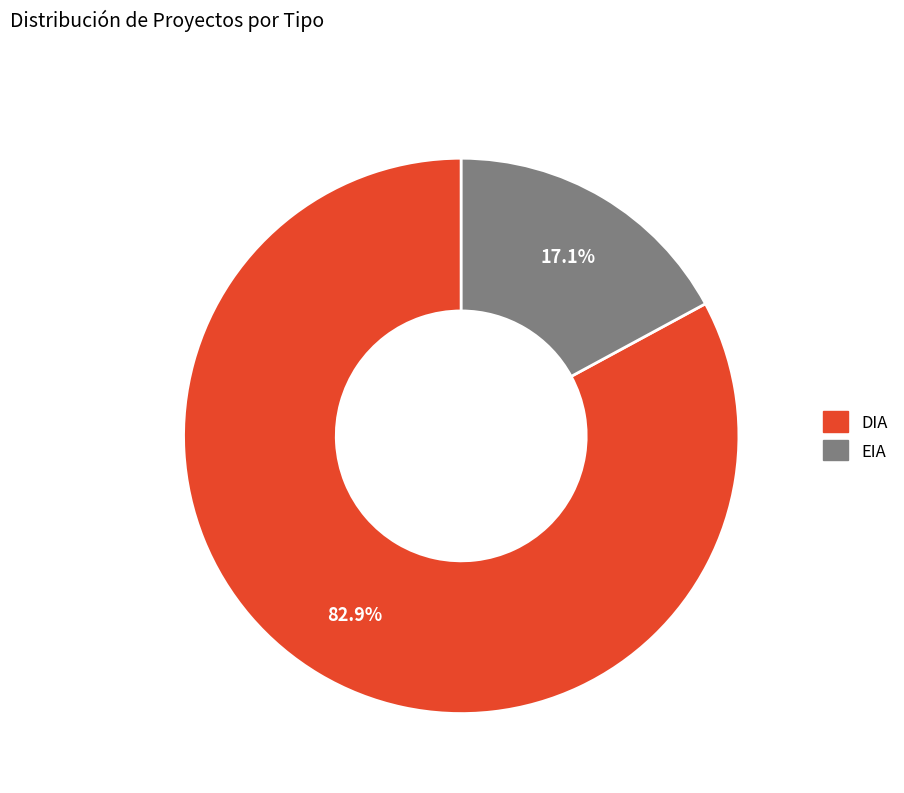

What percentage is the DIA slice, to the nearest percent?

83%